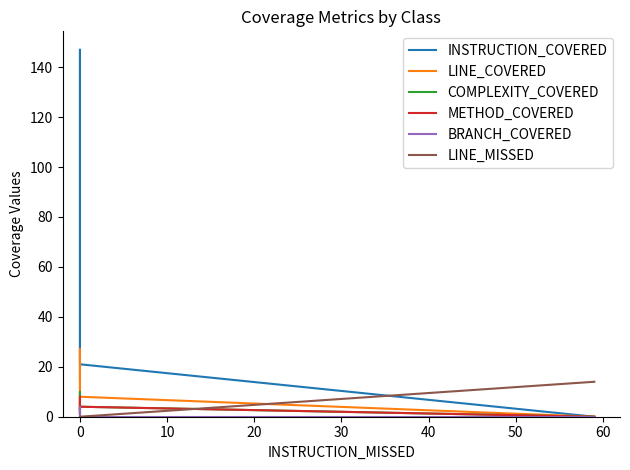

Between 0 and 20, which series saw the biggest shift?

INSTRUCTION_COVERED